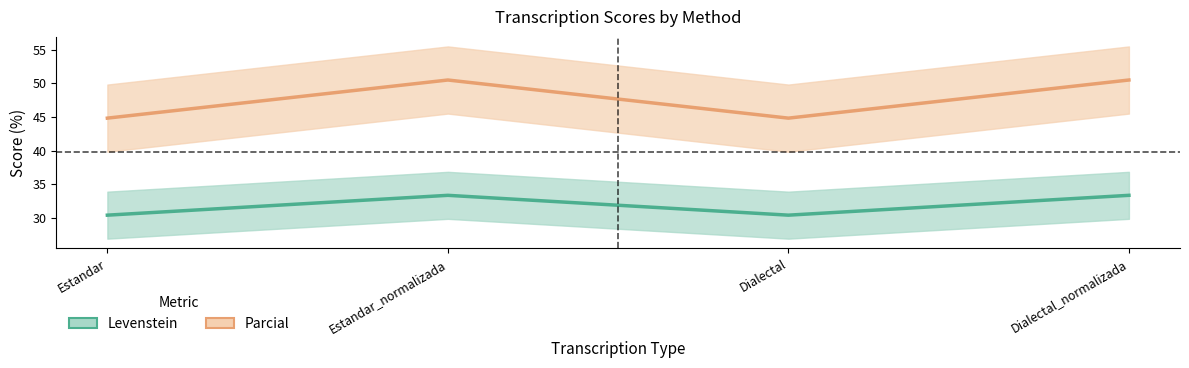

What is the sum of all Levenstein values?

127.4